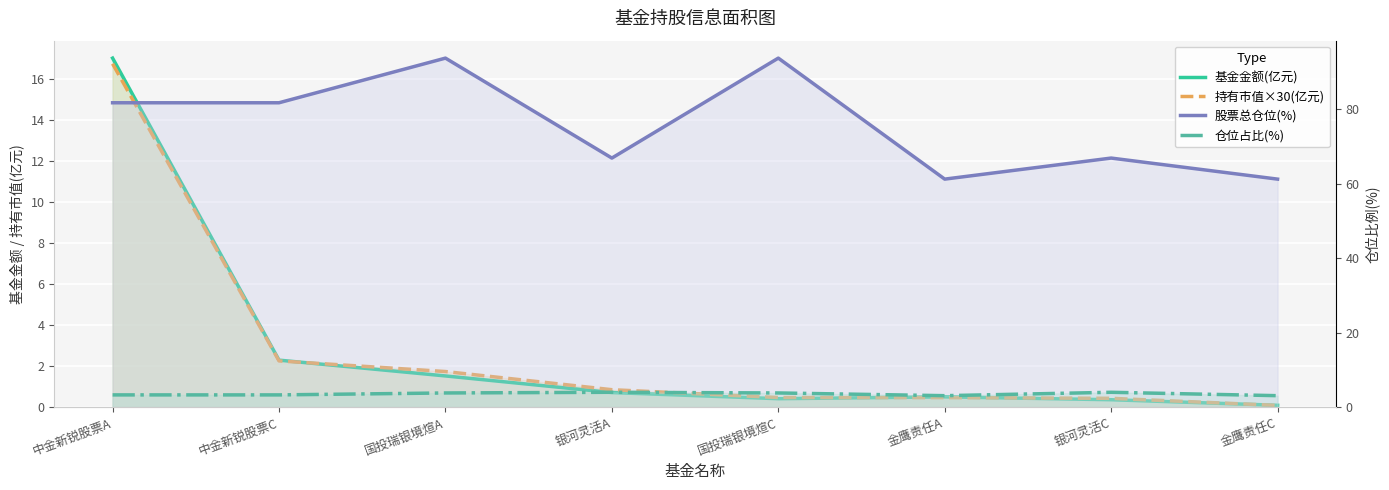

True or false: 股票总仓位(%) and 仓位占比(%) cross at least once.

False